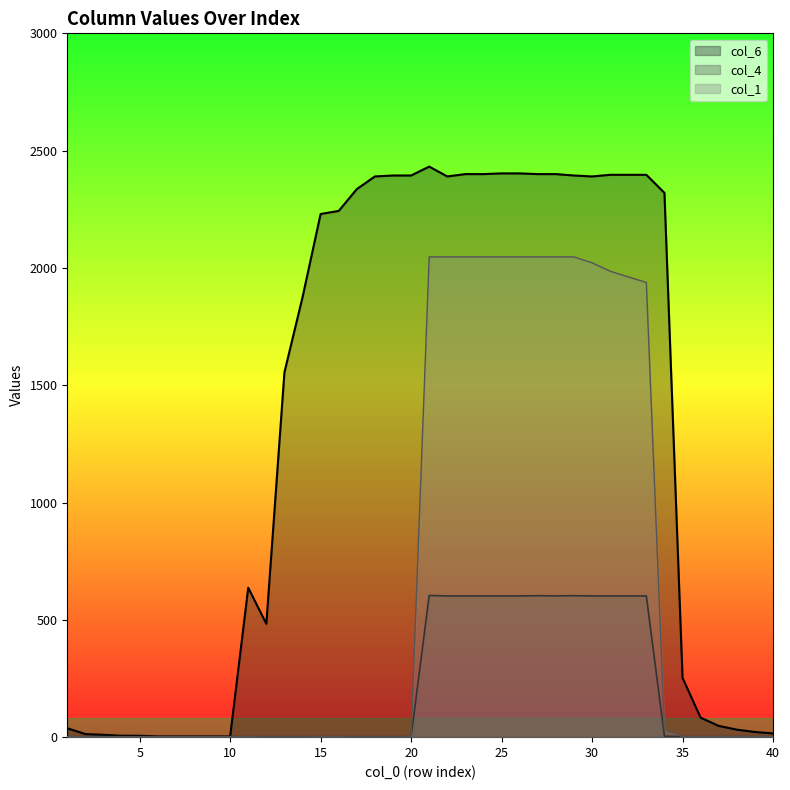

Reading left to right, transcribe all the data shown in this chart.

col_1: 1=2	2=2	3=2	4=2	5=2	6=2	7=2	8=2	9=2	10=2	11=2	12=1	13=1	14=1	15=2	16=2	17=1	18=1	19=1	20=2	21=2047	22=2047	23=2047	24=2047	25=2047	26=2047	27=2047	28=2047	29=2047	30=2022	31=1986	32=1962	33=1938	34=33	35=2	36=2	37=2	38=2	39=2	40=2
col_6: 1=38	2=13	3=10	4=6	5=6	6=3	7=3	8=3	9=3	10=3	11=637	12=483	13=1555	14=1875	15=2230	16=2243	17=2336	18=2390	19=2394	20=2394	21=2432	22=2390	23=2400	24=2400	25=2403	26=2403	27=2400	28=2400	29=2394	30=2390	31=2397	32=2397	33=2397	34=2320	35=253	36=83	37=48	38=32	39=22	40=16
col_4: 1=2	2=2	3=2	4=2	5=2	6=2	7=2	8=2	9=2	10=2	11=2	12=2	13=2	14=2	15=2	16=2	17=2	18=2	19=2	20=2	21=604	22=602	23=602	24=602	25=602	26=602	27=603	28=602	29=603	30=602	31=602	32=602	33=602	34=4	35=2	36=2	37=2	38=2	39=2	40=2